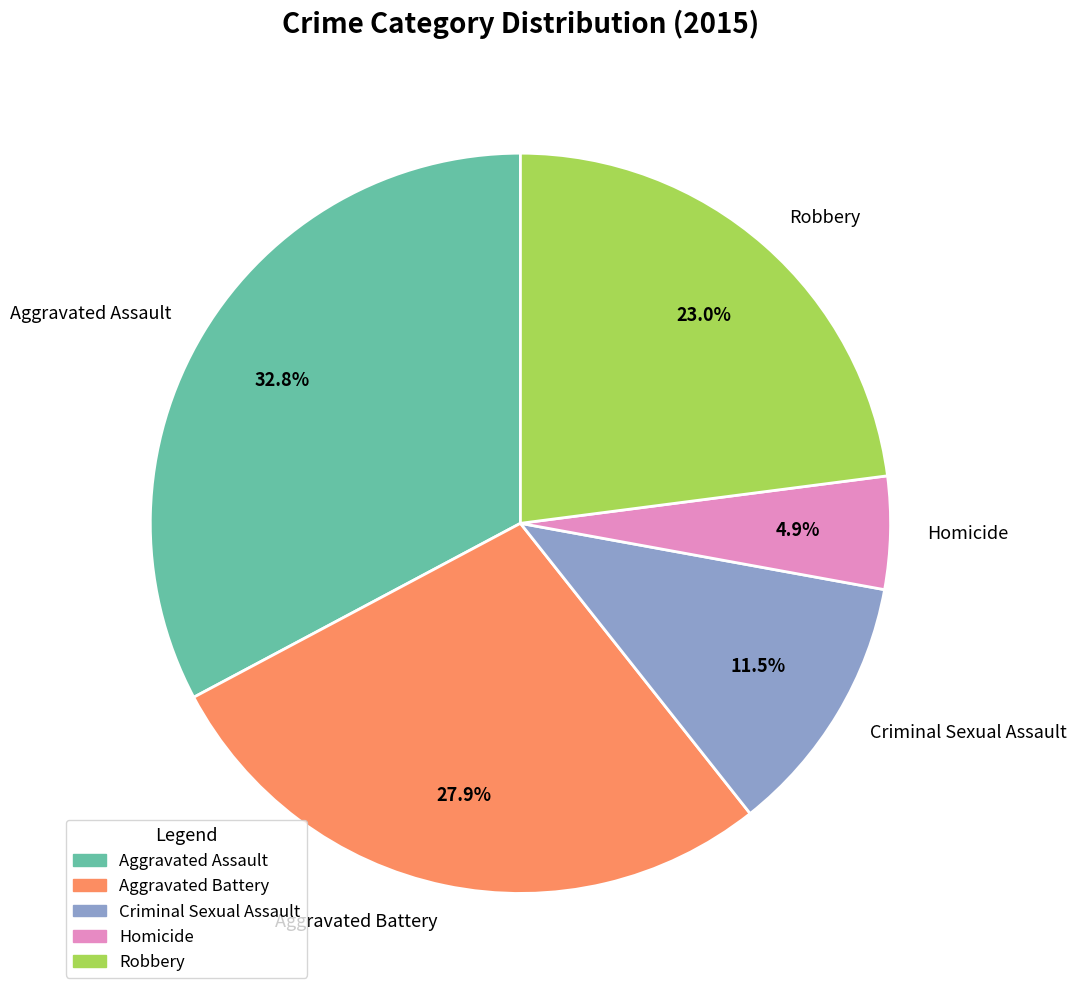

What percentage is NOT represented by Aggravated Battery?

72.1%